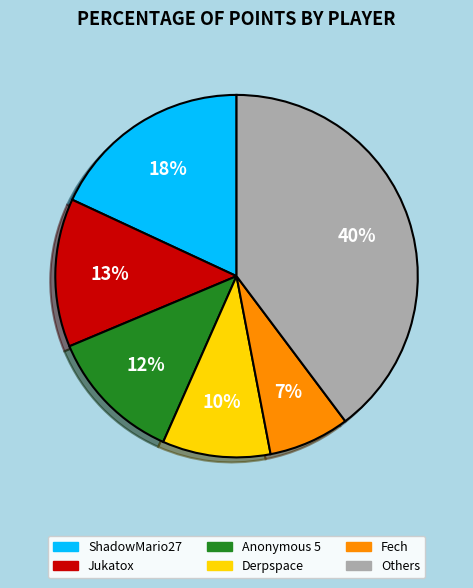

Is there a majority slice in this chart?

No